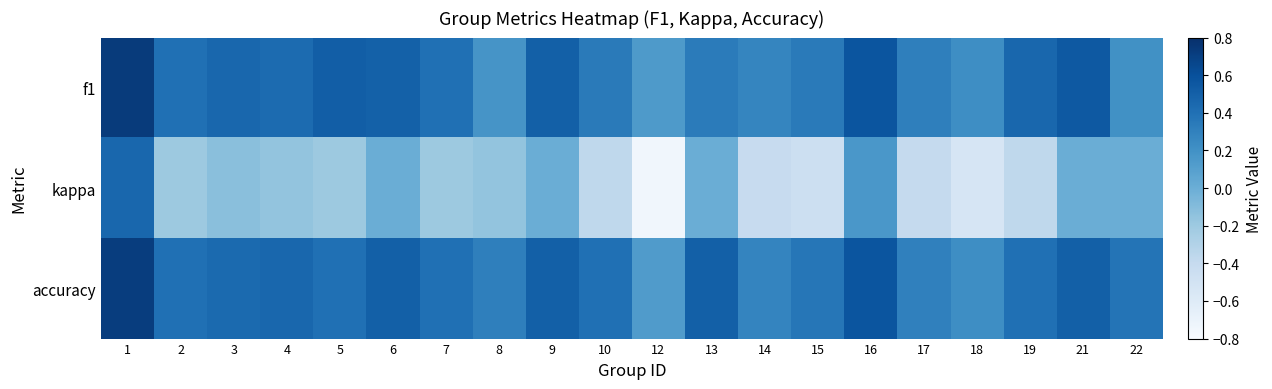

Rank the series by their maximum value, from highest to lowest.

f1, accuracy, kappa